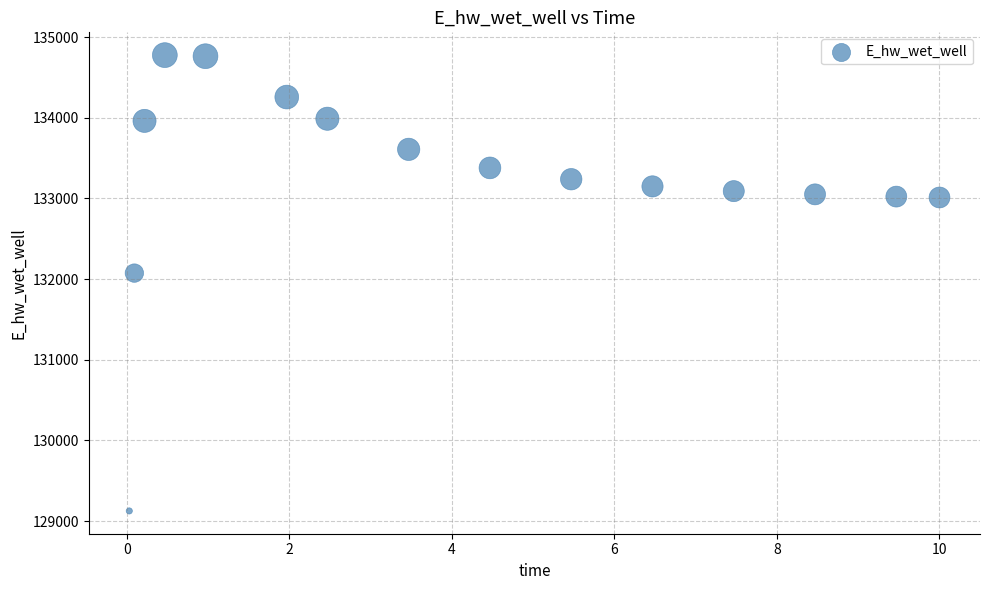

What Y value in the scatter plot is closest to 131950?

132073.4